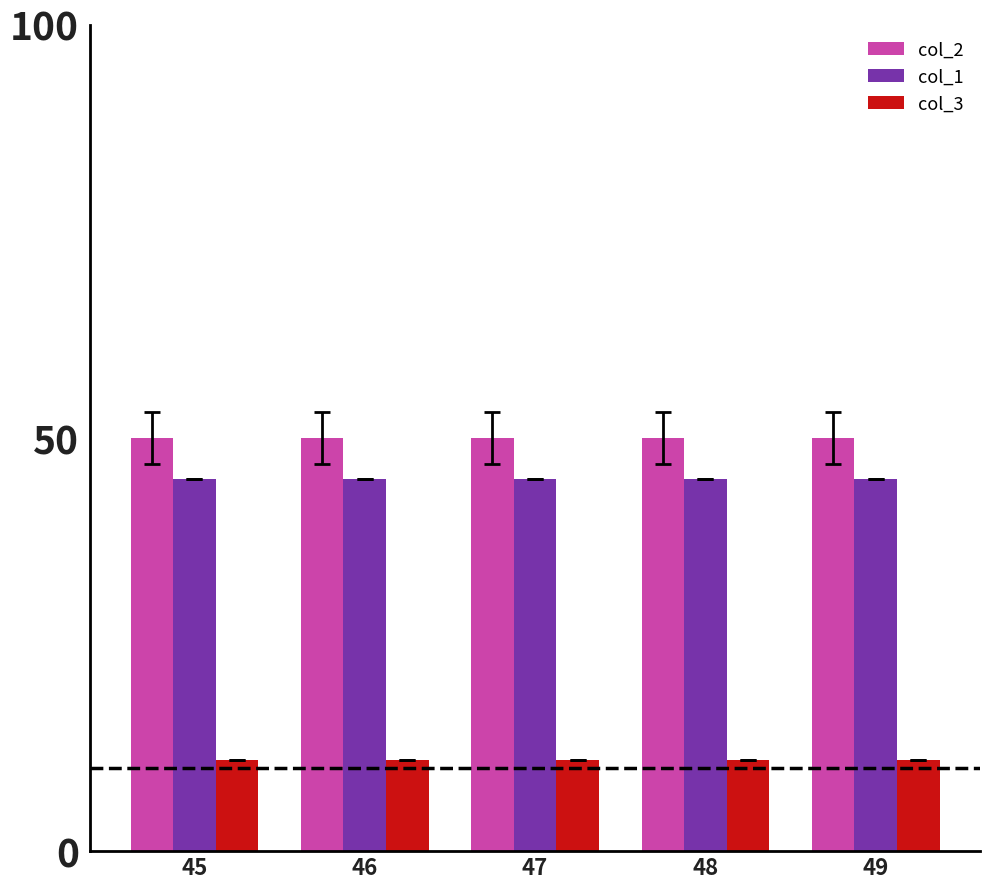

How many bars are there in each group?

3